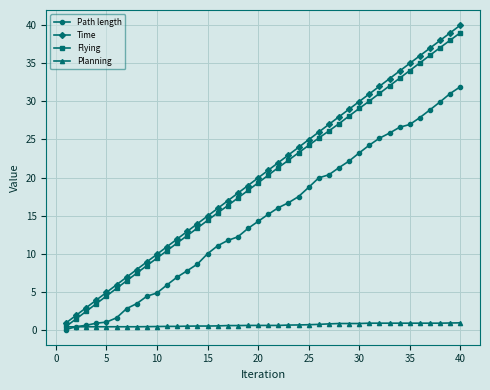

What is the greatest value displayed?

40.0